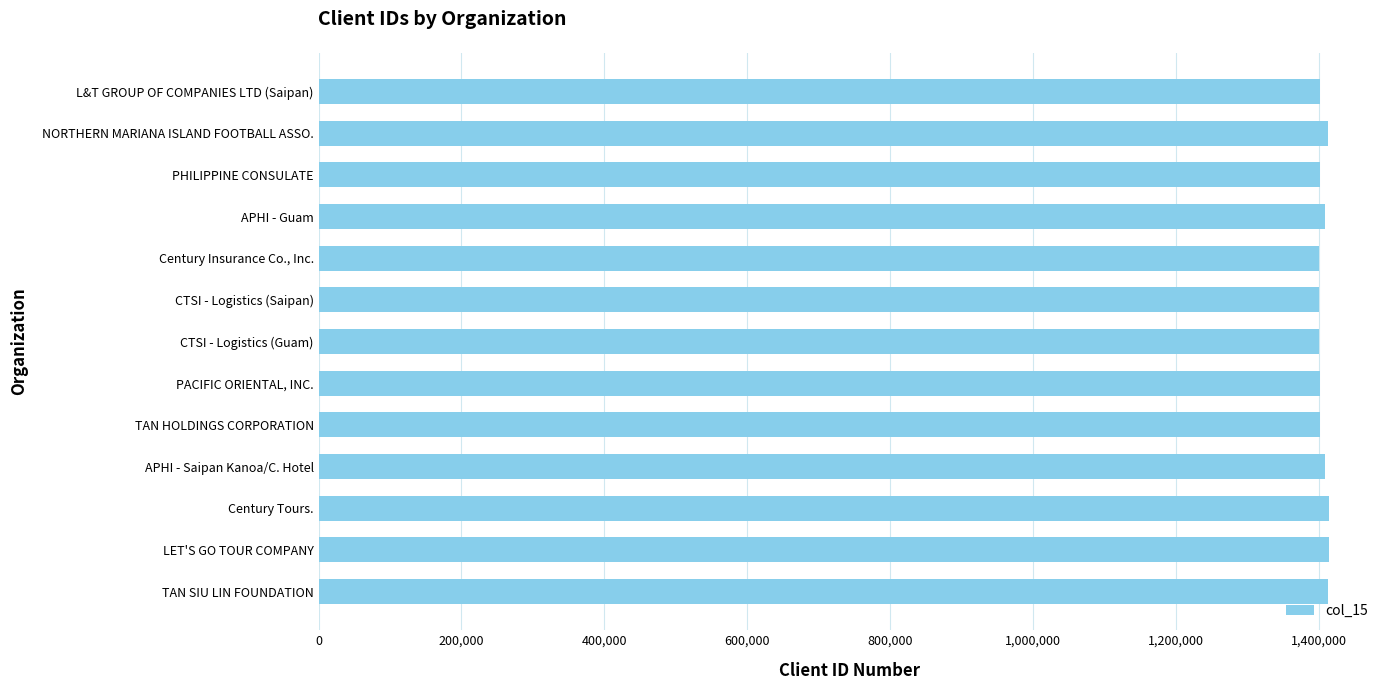

How many bars are there in total?

13